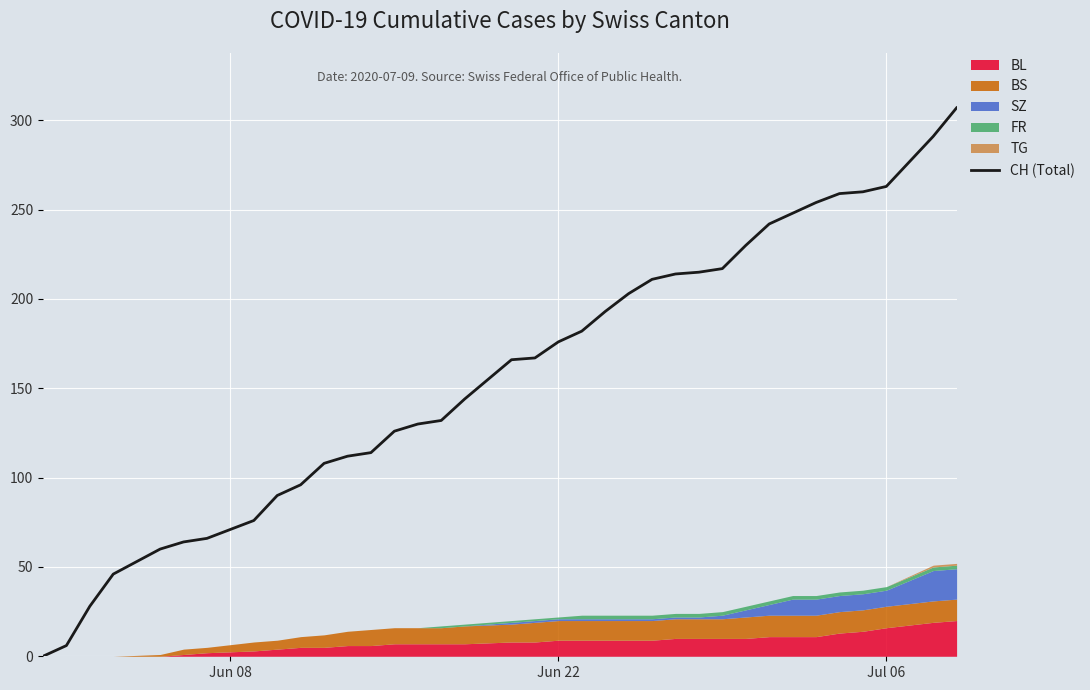

What is the maximum value shown in the chart?

307